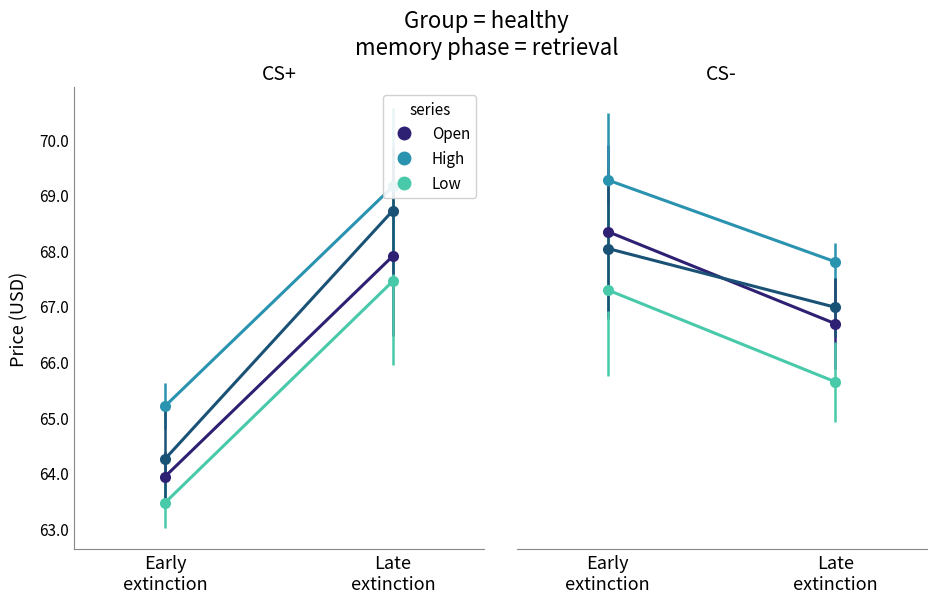

Is the value of High at Early
extinction greater than the value of Close at Early
extinction?

Yes